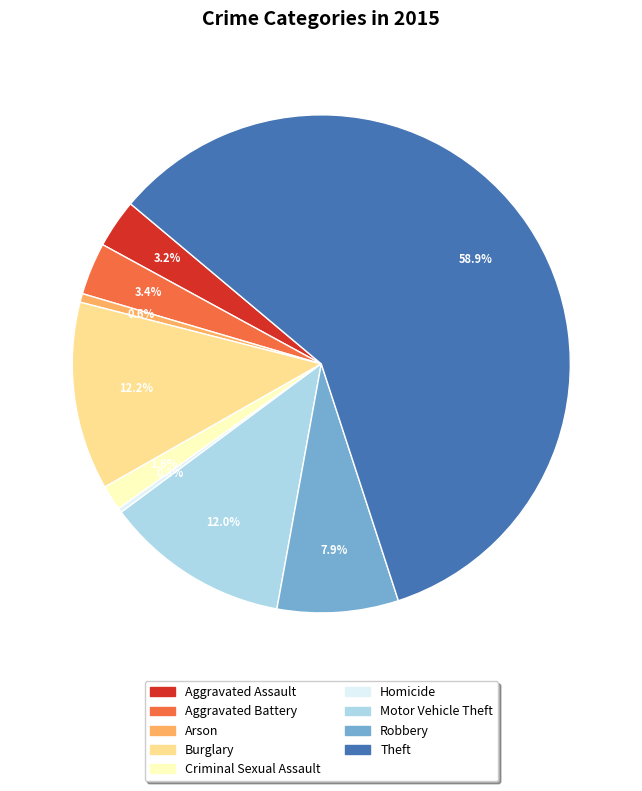

What is the largest slice in the pie chart?

Theft